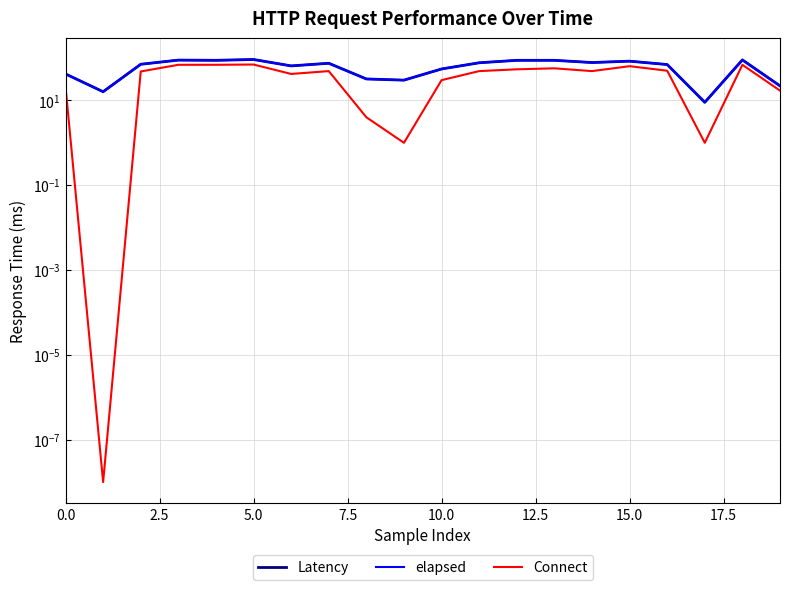

True or false: Connect has more than 2 interior local peaks.

True